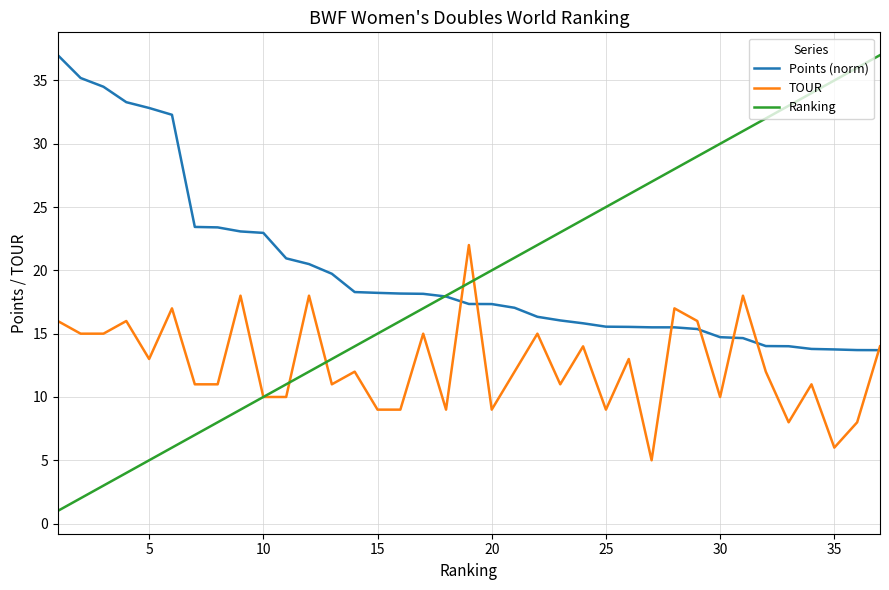

Which series has the largest range (max minus min)?

Ranking